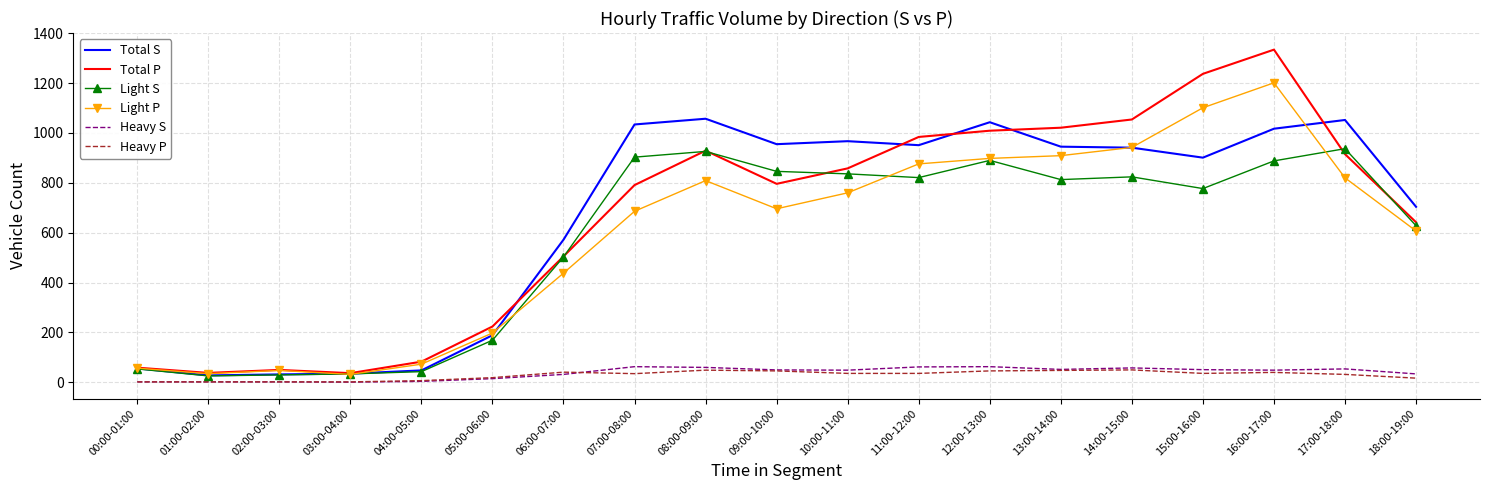

The Total S series shows 56 at 00:00-01:00. True or false?

True